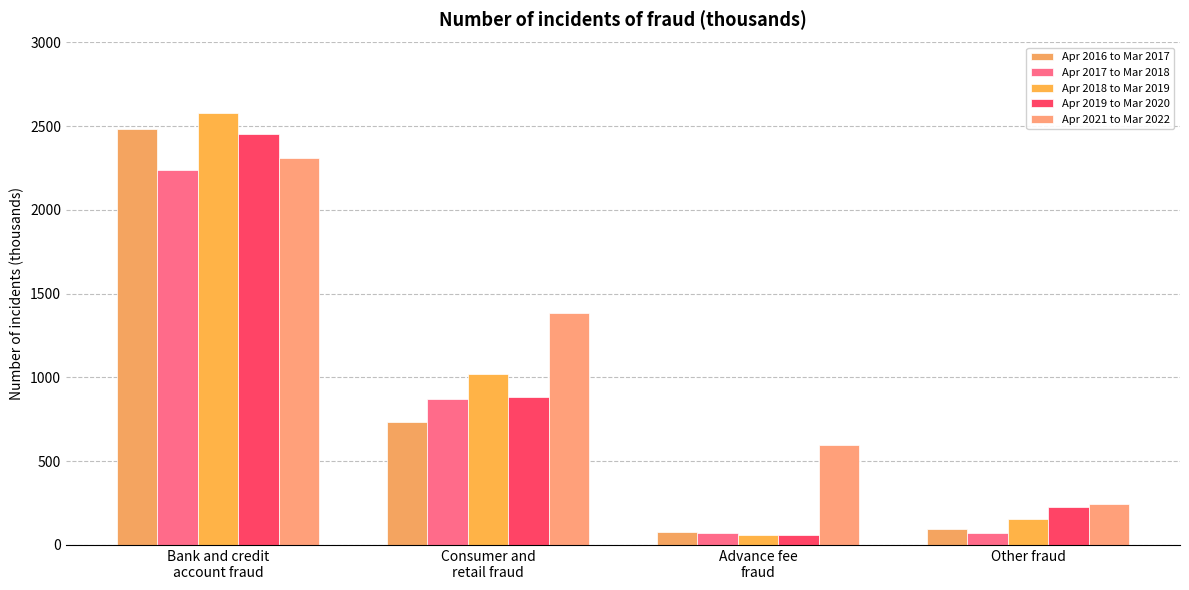

Where does the Apr 2018 to Mar 2019 series first go above 1019?

Bank and credit
account fraud